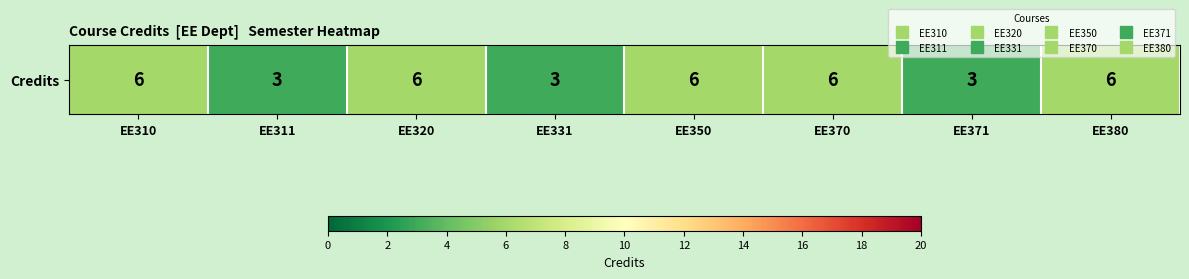

List the labels in order of value, smallest first.

EE311, EE331, EE371, EE310, EE320, EE350, EE370, EE380